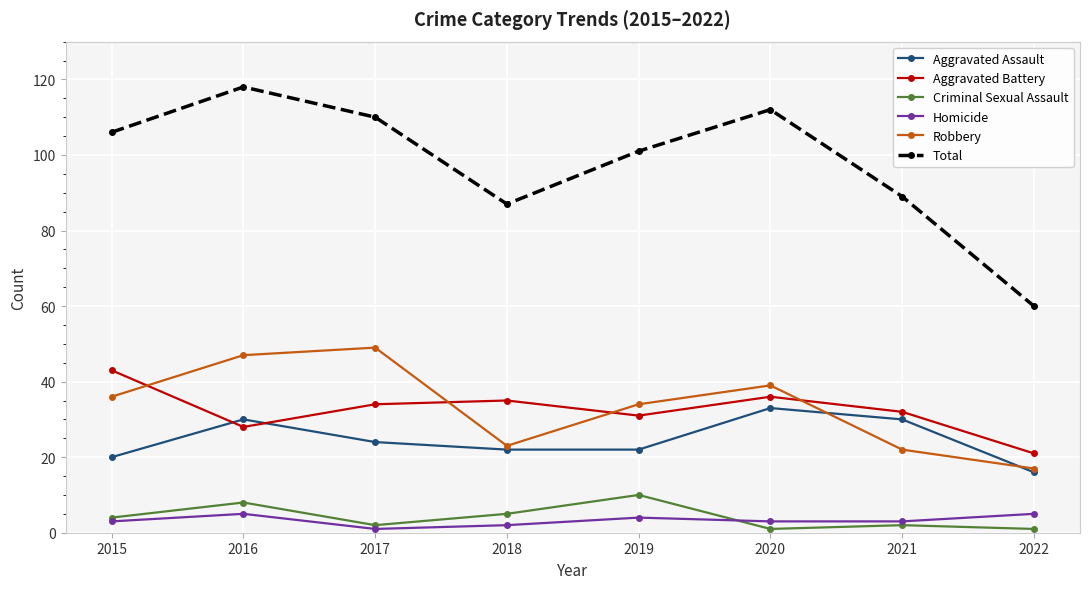

What is the average value of the Criminal Sexual Assault series?

4